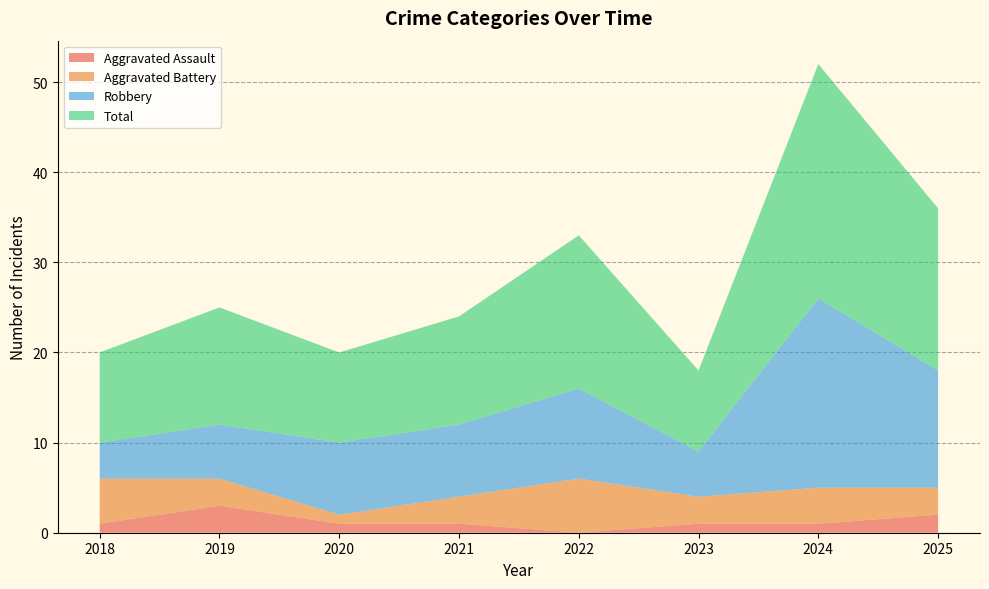

Reading left to right, transcribe all the data shown in this chart.

Aggravated Assault: 1	3	1	1	0	1	1	2
Aggravated Battery: 5	3	1	3	6	3	4	3
Robbery: 4	6	8	8	10	5	21	13
Total: 10	13	10	12	17	9	26	18